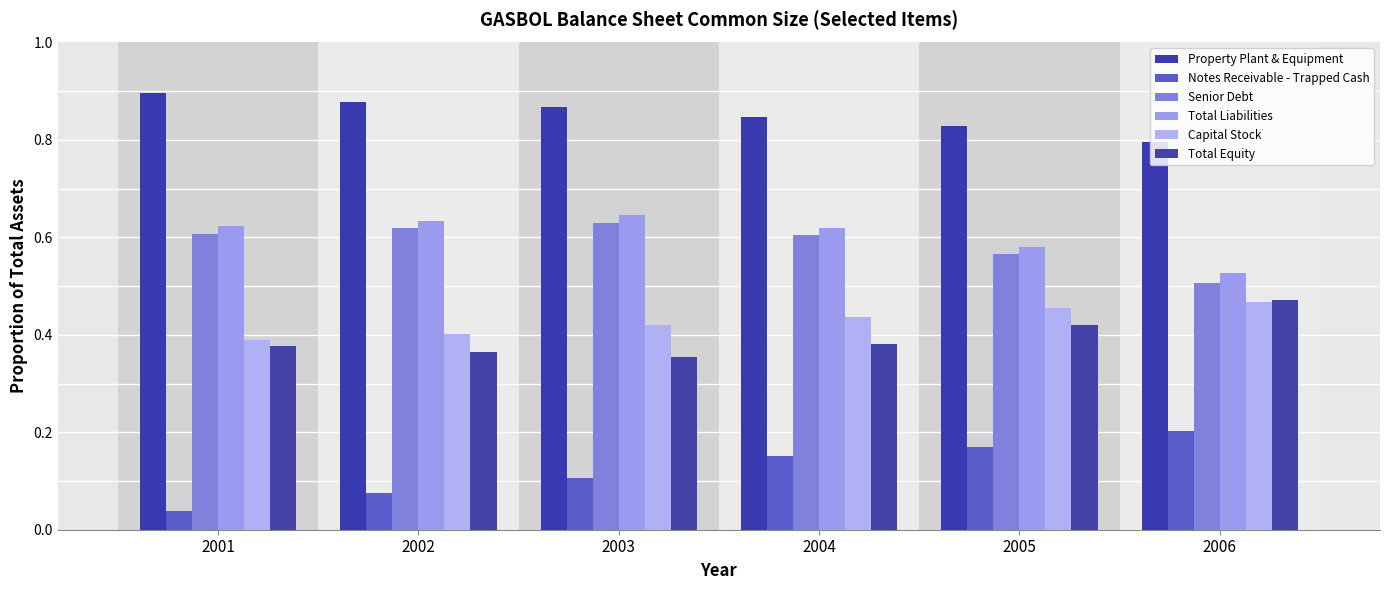

How many distinct data groups are displayed?

6